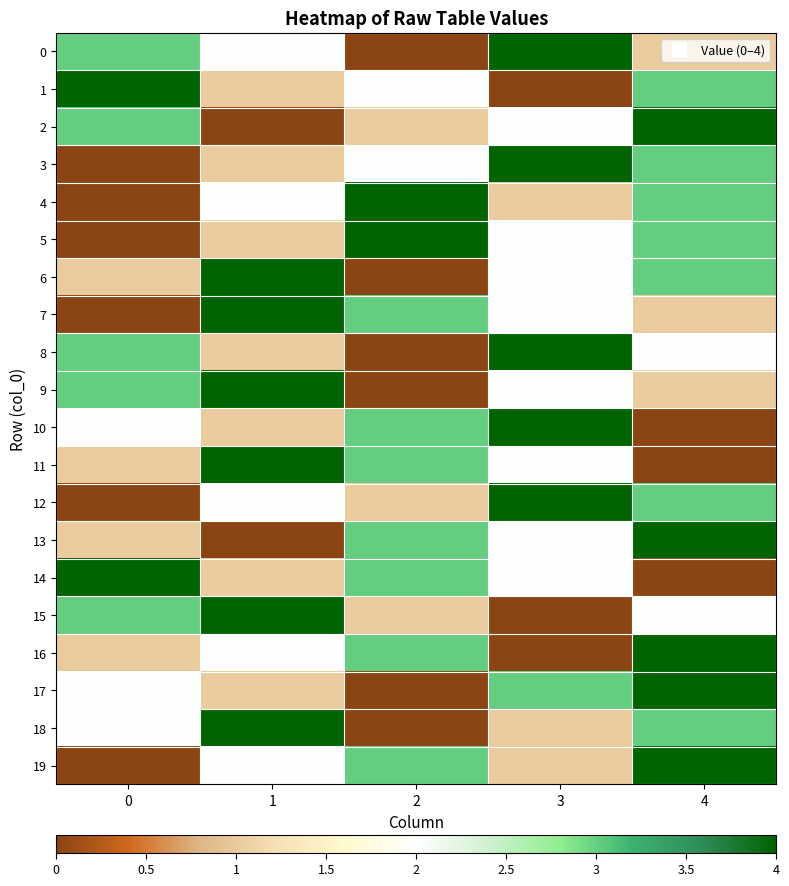

Count the number of data series in this chart.

20